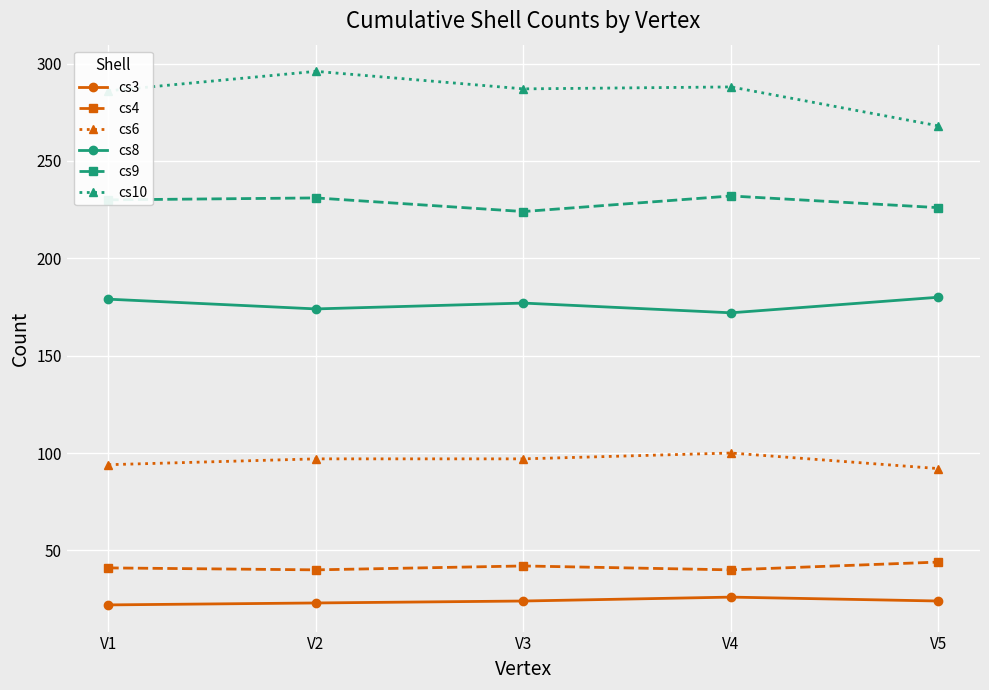

What is the highest value of the cs6 series?

100